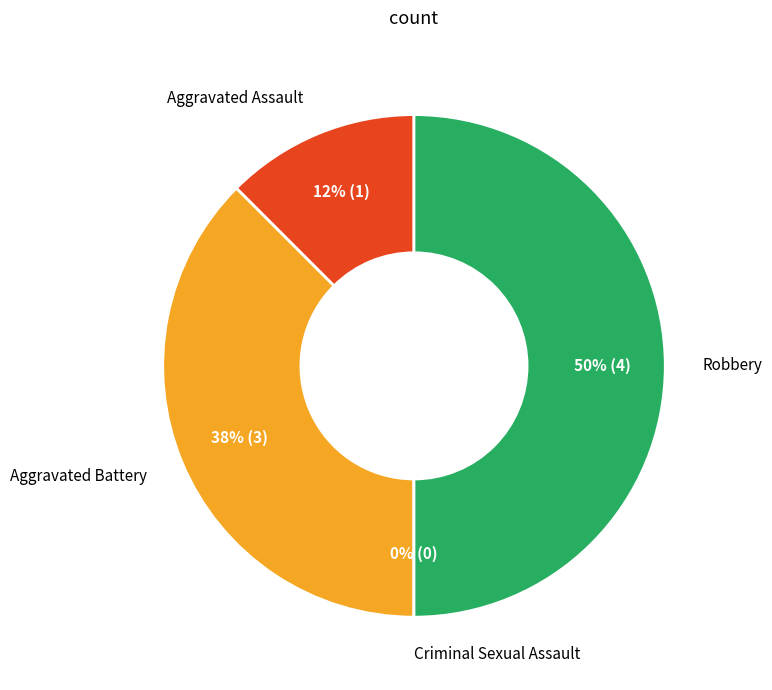

Between Robbery and Aggravated Assault, which is larger?

Robbery